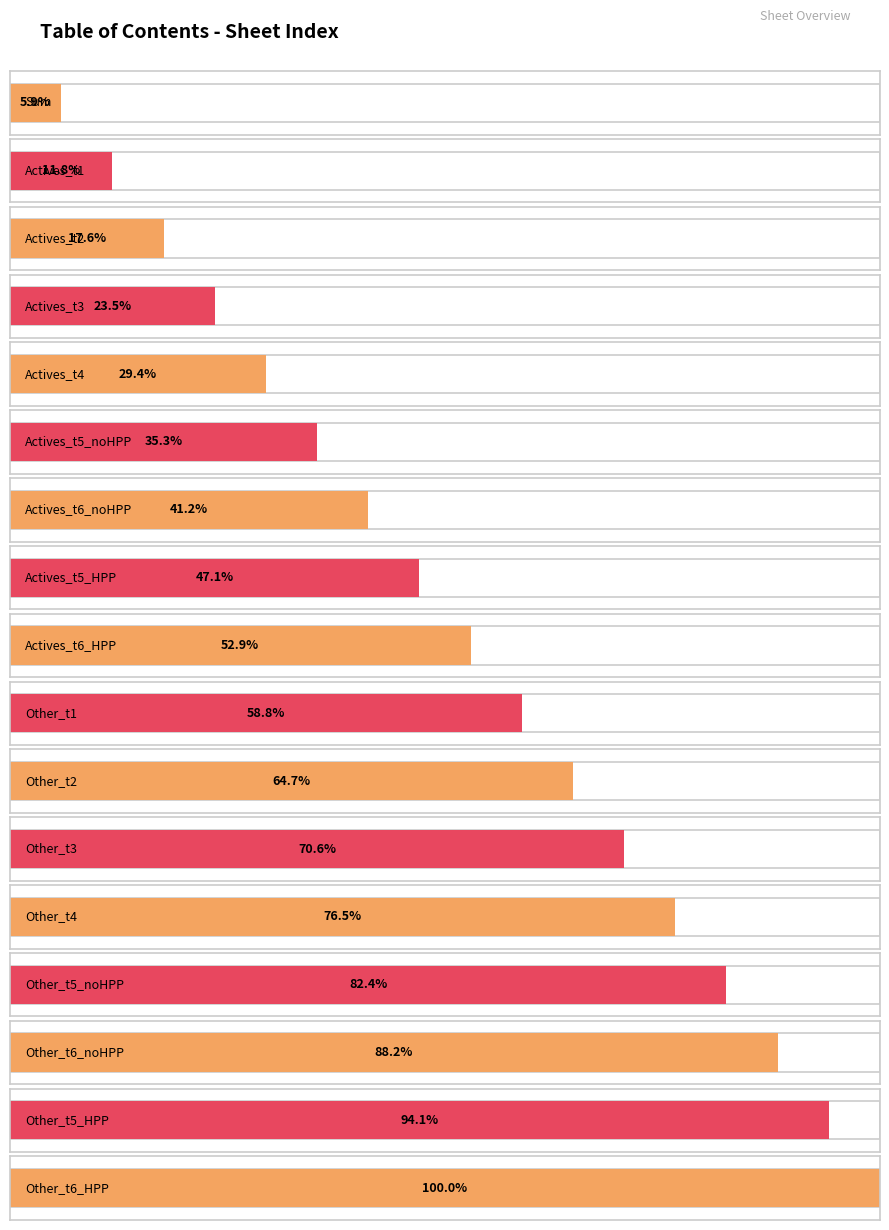

What position from the left is Actives_t6_HPP?

9